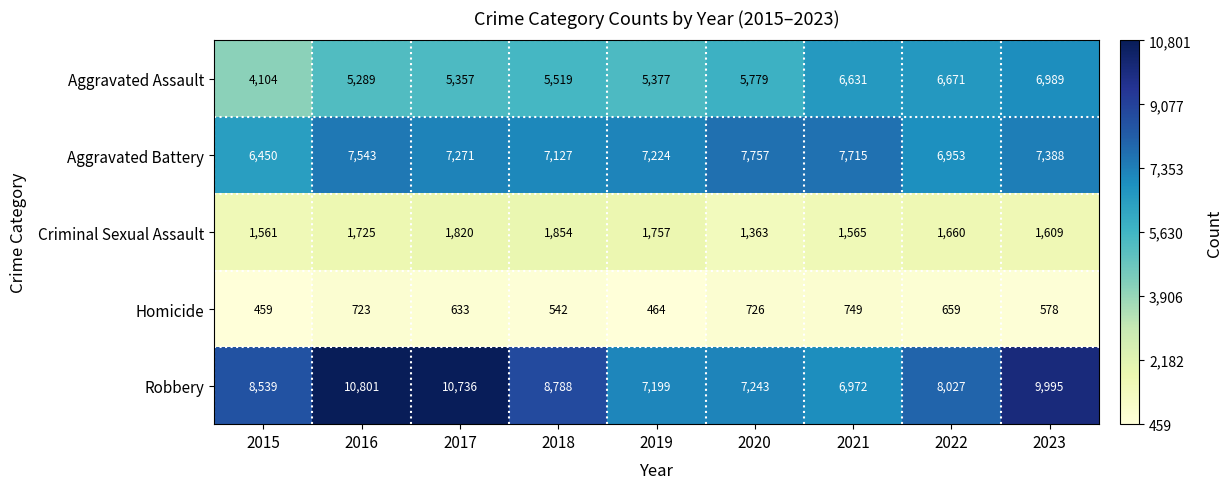

Which series has the largest total across all categories?

Robbery